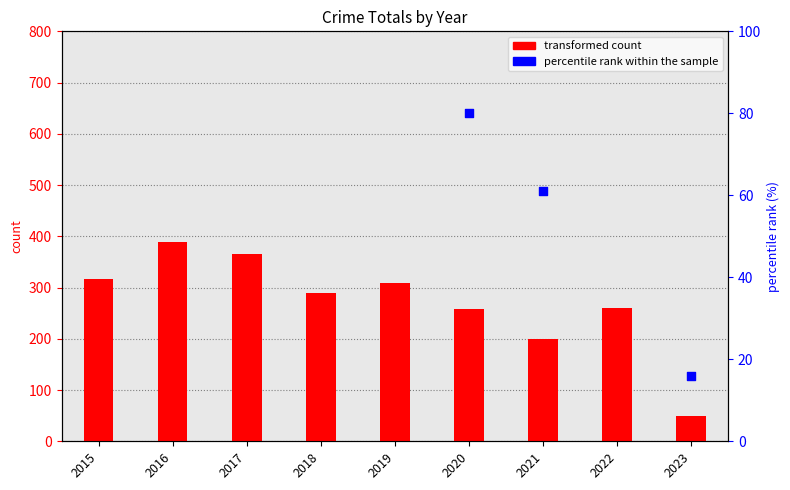

Is the value of transformed count at 2015 greater than the value of percentile rank within the sample at 2019?

Yes